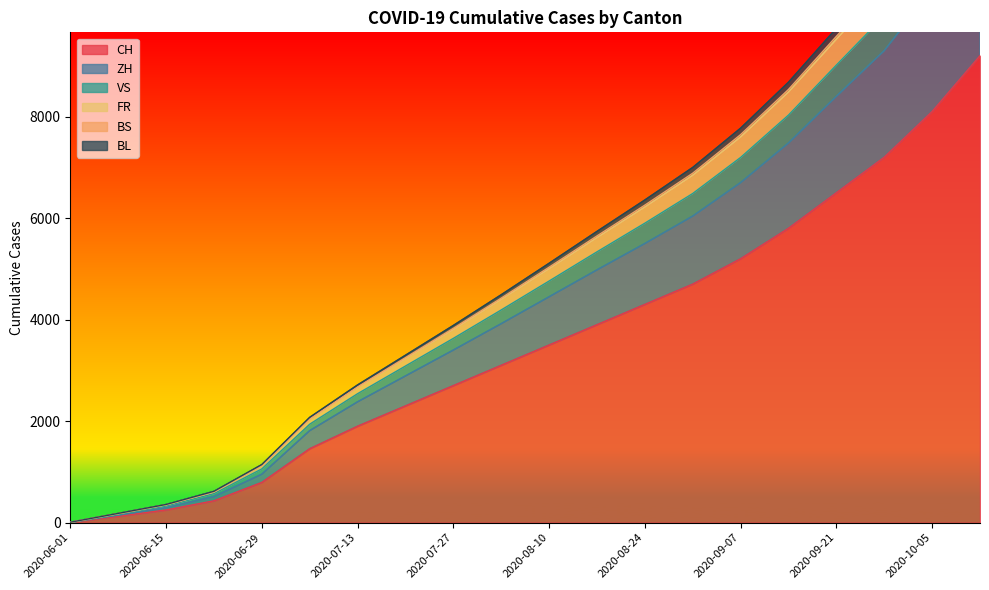

The value of CH at 2020-07-13 is 1900. True or false?

True